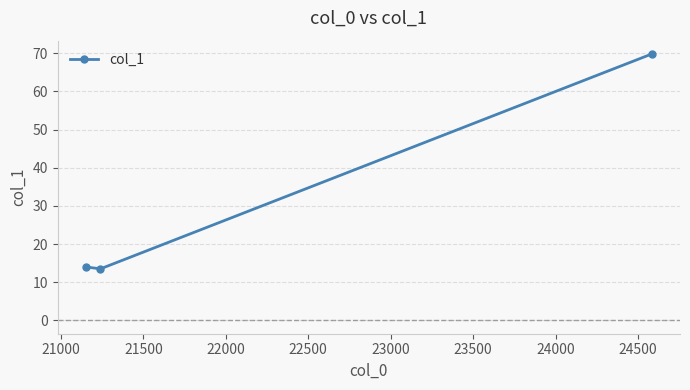

What is the sum of all values?

97.3